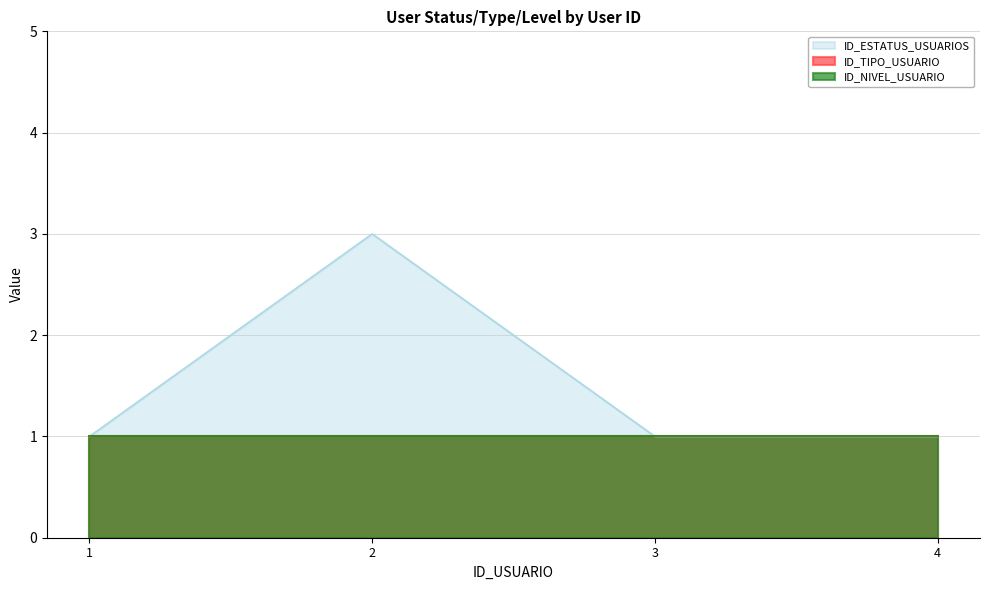

What is the total value across all series at 4?

3